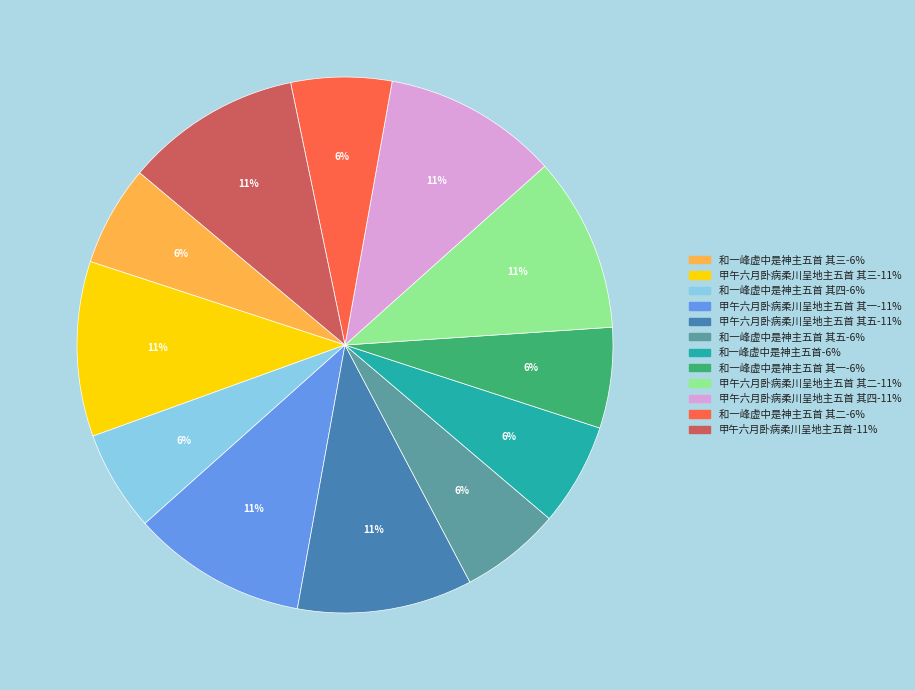

To the nearest percent, what is the difference between the largest and smallest slice percentages?

5%